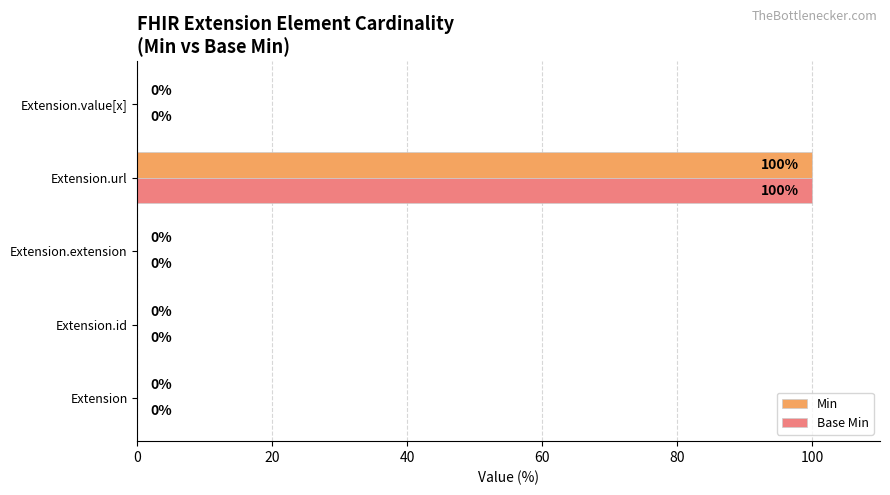

The Min series shows 67 at Extension.id. True or false?

False